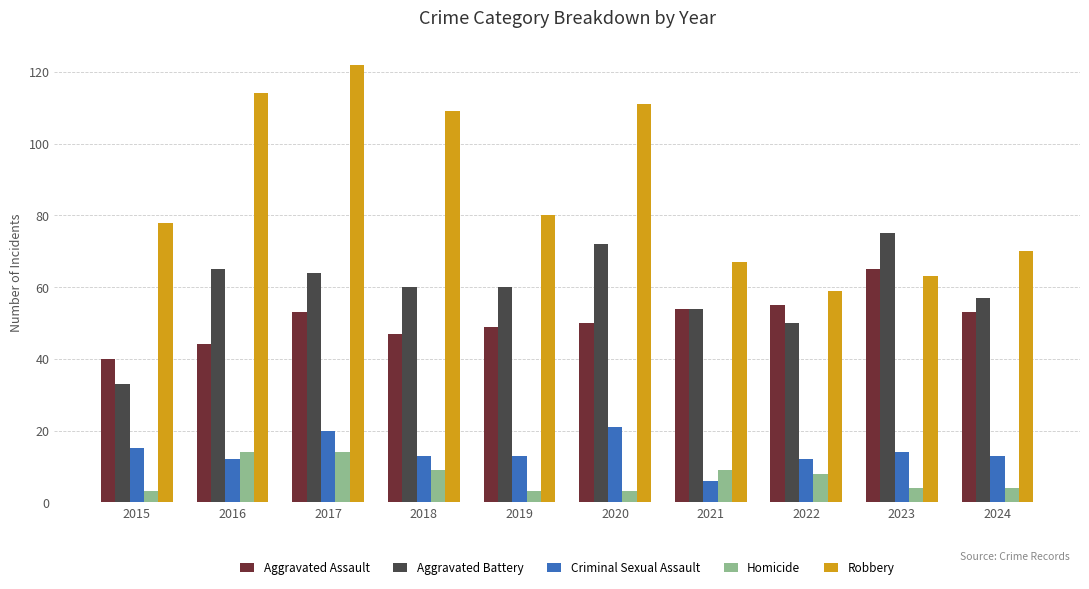

Between 2021 and 2023, which series saw the biggest shift?

Aggravated Battery